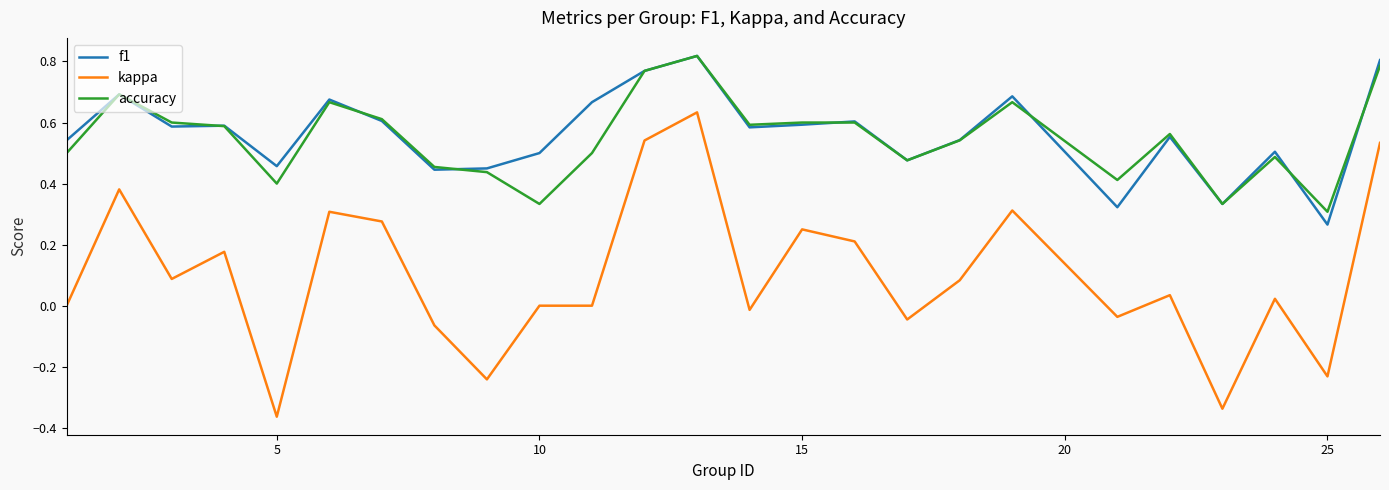

What are all the series names shown in the legend?

f1, kappa, accuracy